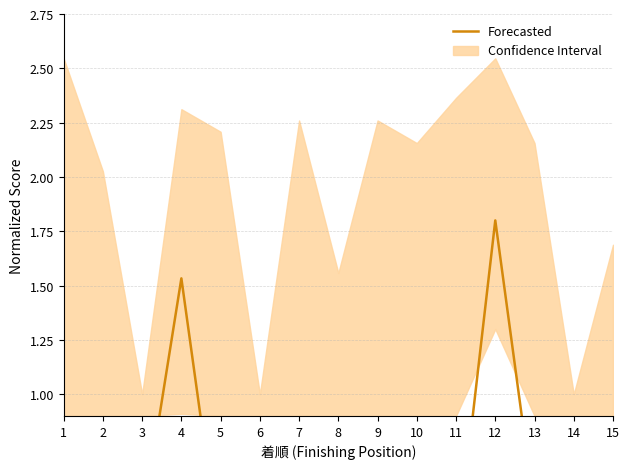

What is the smallest value displayed?

0.2